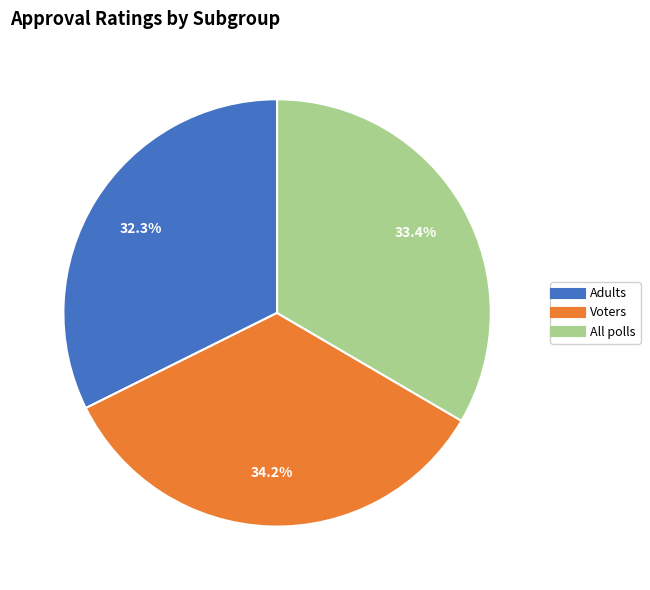

What percentage is the All polls slice, to the nearest percent?

33%